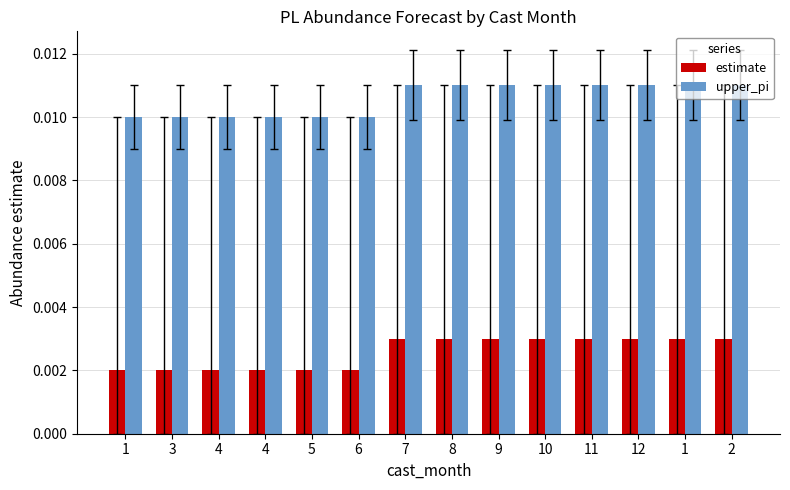

How many data points does each series have?

14